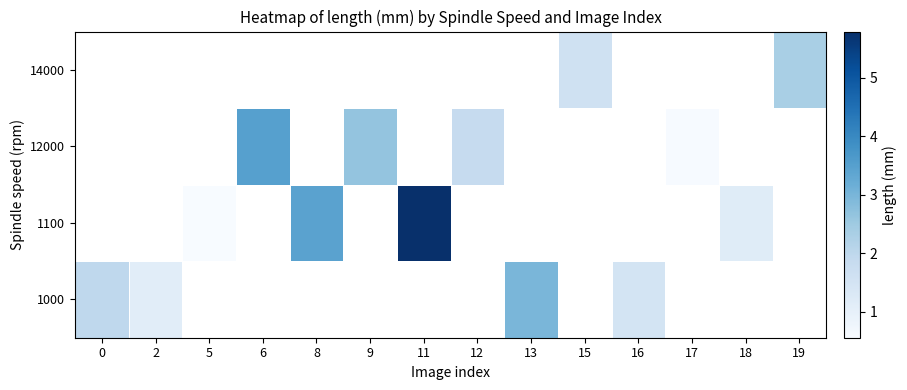

At 17, list the series in order from smallest to largest.

1000, 1100, 12000, 14000